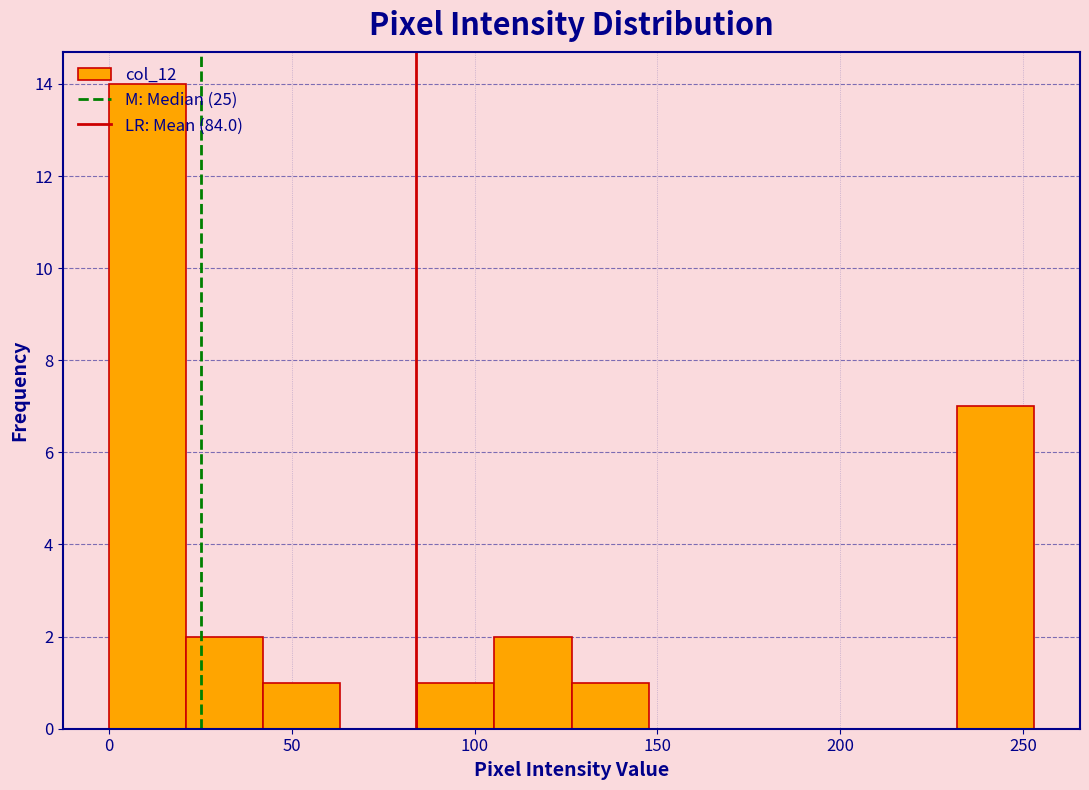

Reading left to right, list every bar in this chart as the range it spans on the x-axis followed by its height. Neither the bar edges nor the heights are printed on the chart, so give them approximately, as read against the axes.

0 to 20: 14
20 to 40: 2
40 to 65: 1
65 to 85: 0
85 to 105: 1
105 to 125: 2
125 to 150: 1
150 to 170: 0
170 to 190: 0
190 to 210: 0
210 to 230: 0
230 to 255: 7